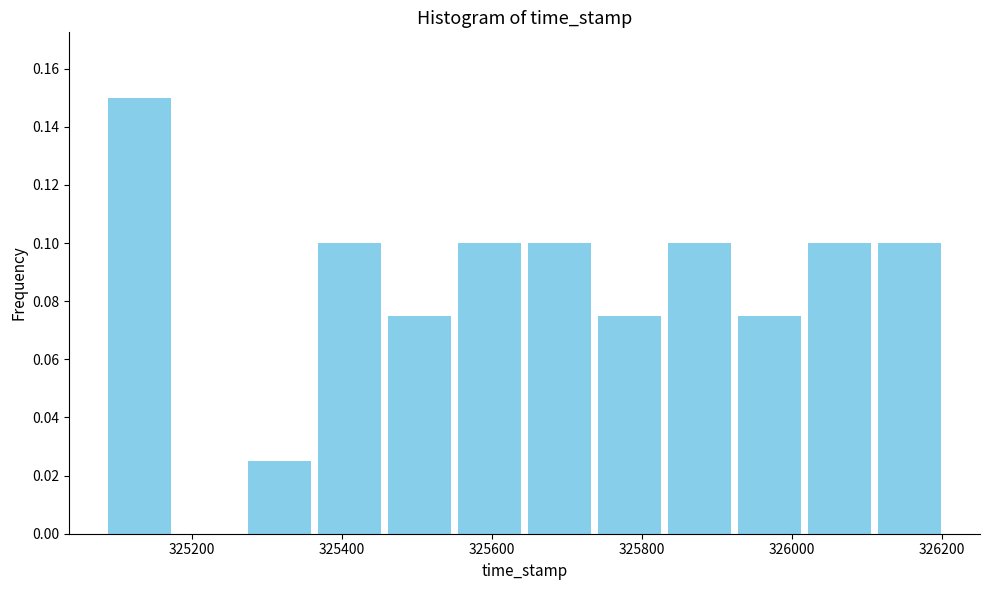

Reading left to right, transcribe this chart: for each bar, give the range it covers on the x-axis and its height. Neither the bar edges nor the heights are printed on the chart, so give them approximately, as read against the axes.

325080 to 325180: 0.150
325180 to 325280: 0
325280 to 325360: 0.026
325360 to 325460: 0.100
325460 to 325560: 0.076
325560 to 325640: 0.100
325640 to 325740: 0.100
325740 to 325840: 0.076
325840 to 325920: 0.100
325920 to 326020: 0.076
326020 to 326120: 0.100
326120 to 326200: 0.100